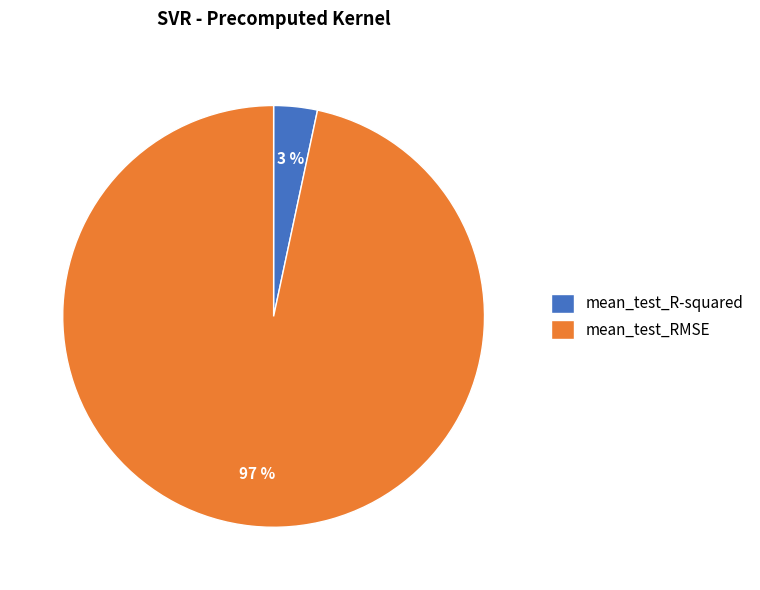

Which category accounts for the majority?

mean_test_RMSE